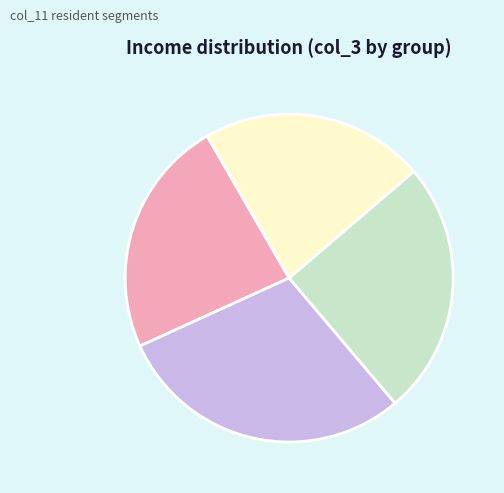

Is there any slice that represents more than half of the pie?

No